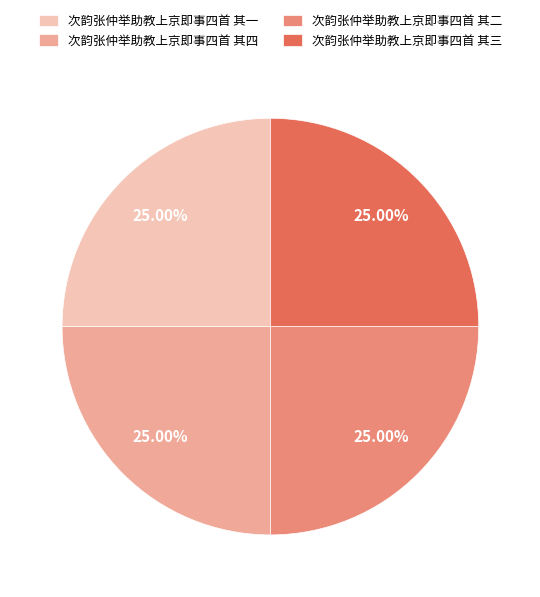

Count the number of slices in the pie.

4